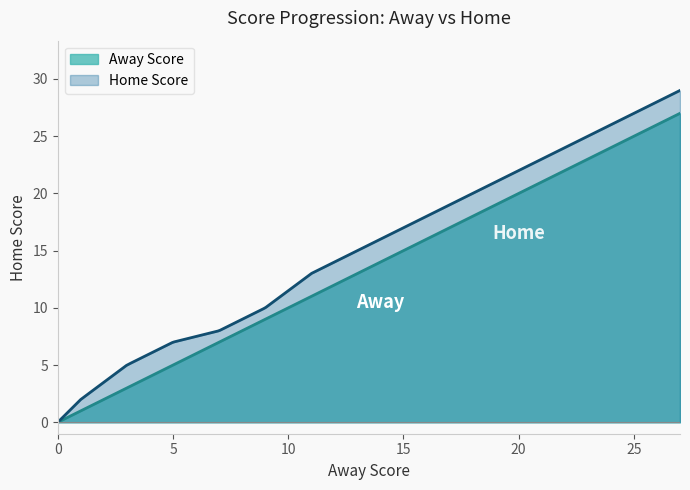

Which series has the widest spread of values?

Home Score